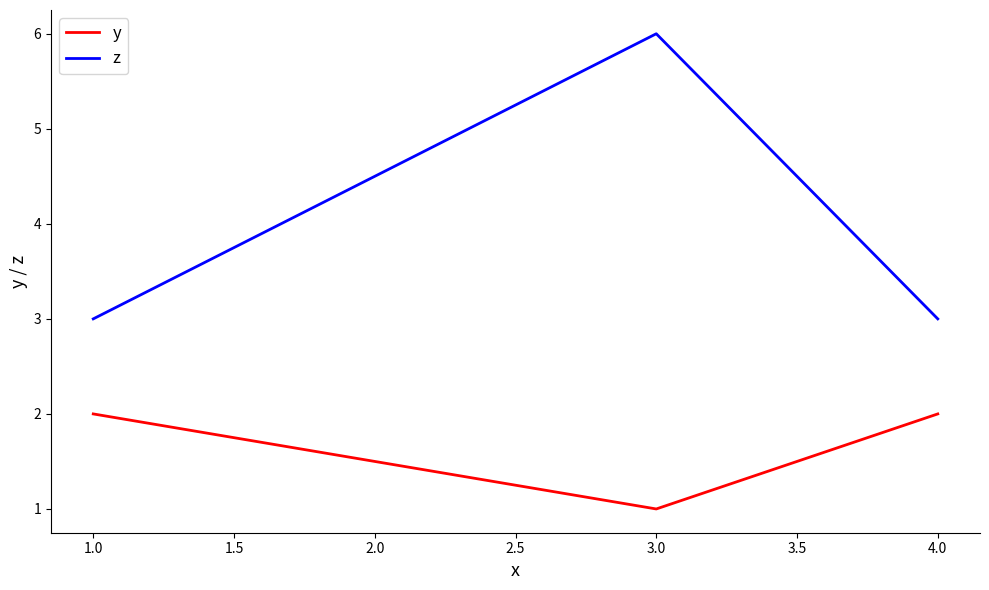

What is the average value of the y series?

2